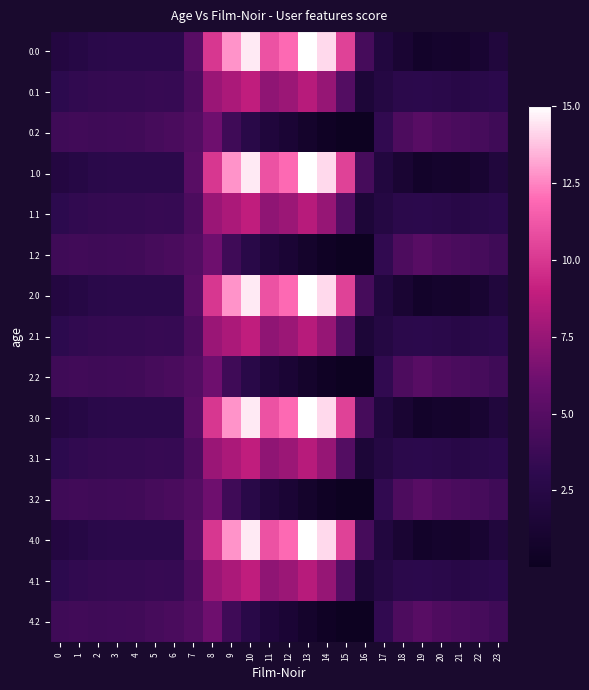

Which has a higher value, 15 or 22?

15